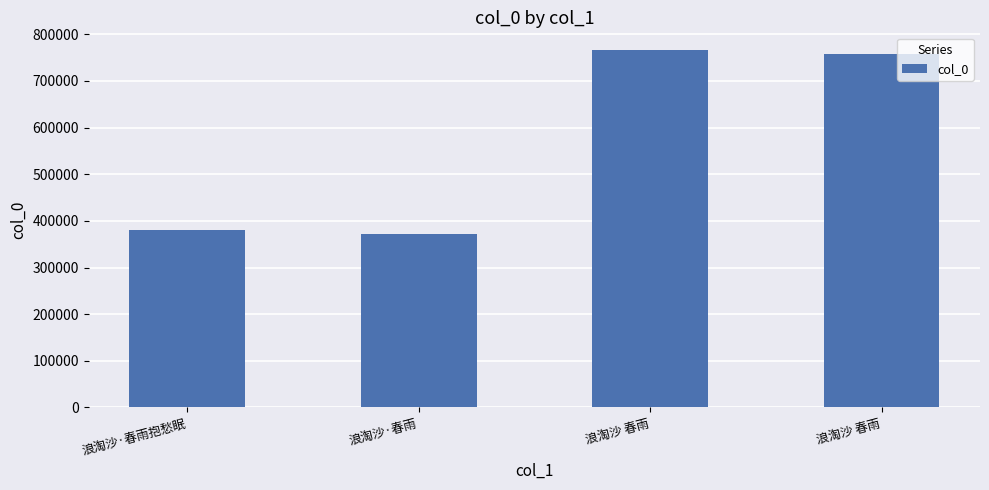

Which label corresponds to the smallest value in the chart?

浪淘沙·春雨